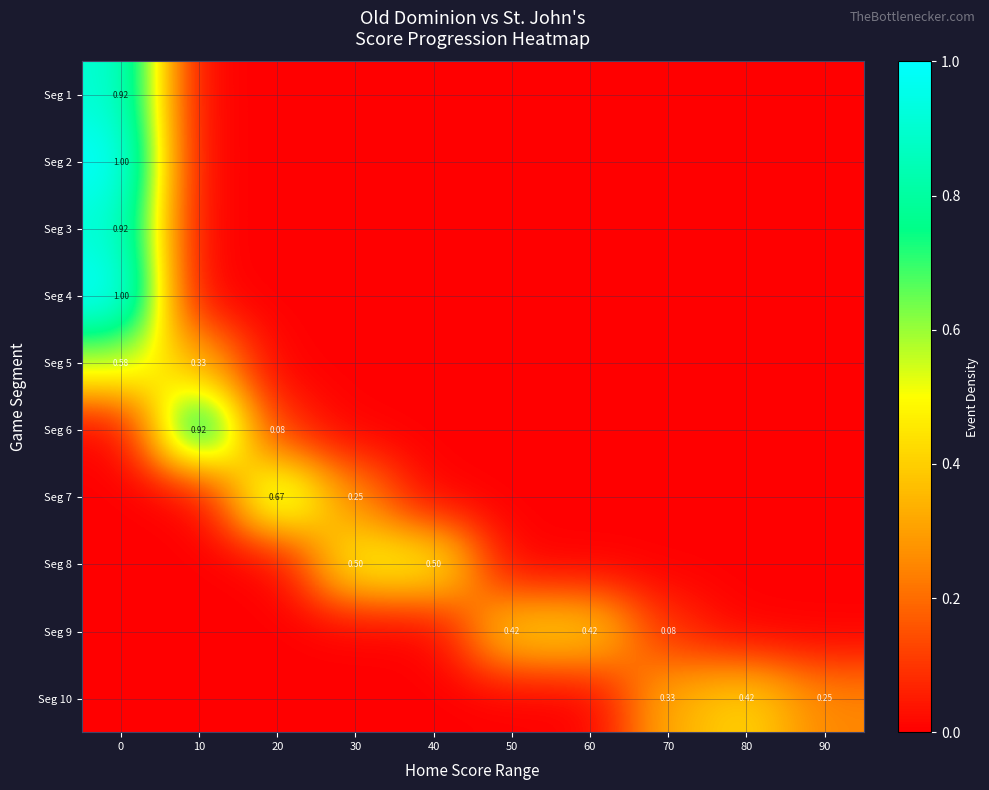

What is the maximum value shown in the chart?

1.0